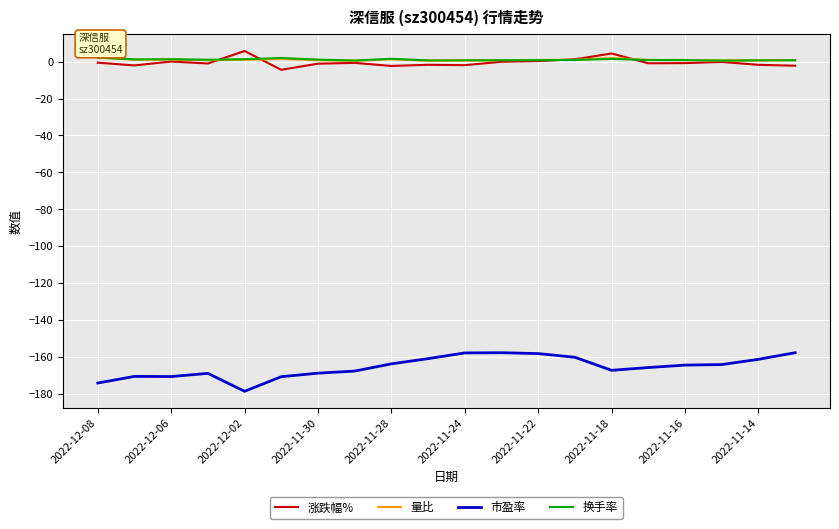

What is the maximum value shown in the chart?

5.8